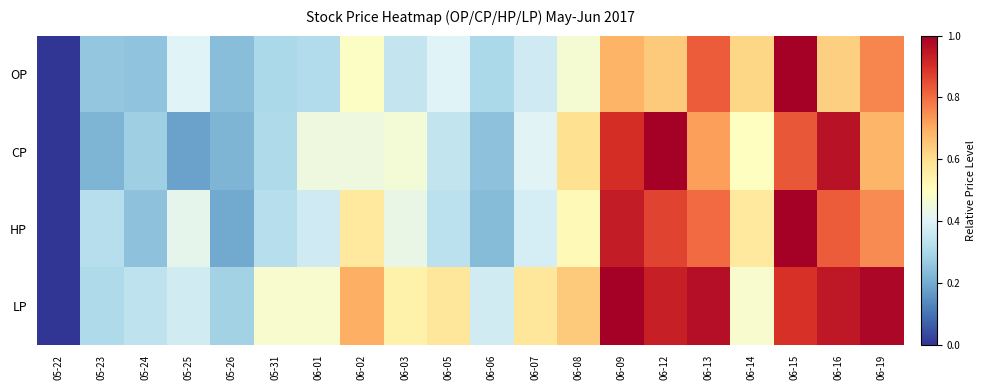

At 06-03, list the series in order from smallest to largest.

OP, HP, CP, LP